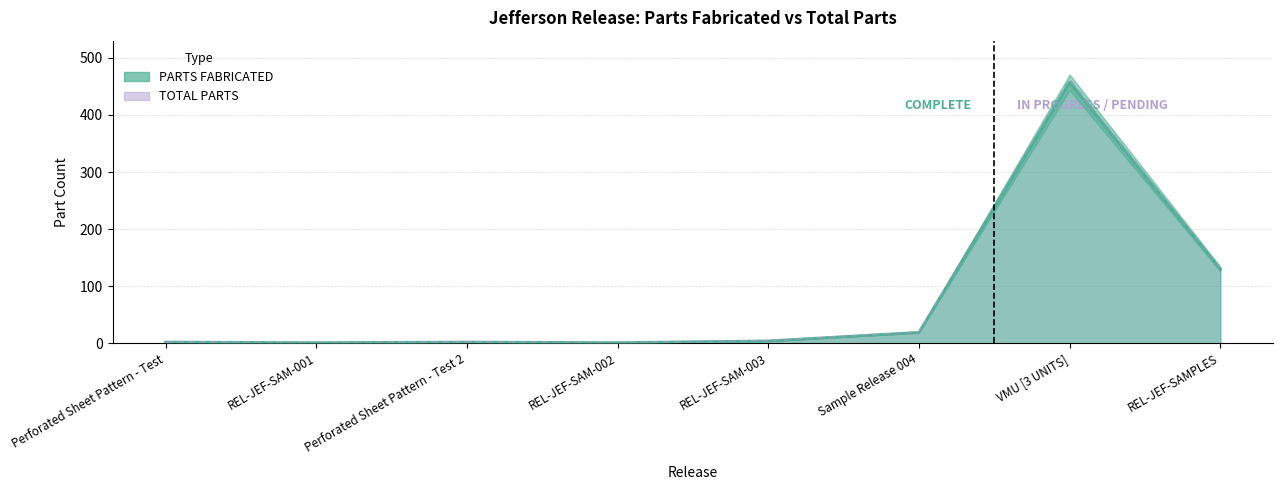

Reading left to right, extract all data points from this chart.

PARTS FABRICATED: 2	1	2	1	4	19	457	130
TOTAL PARTS: 2	1	2	1	4	19	461	130